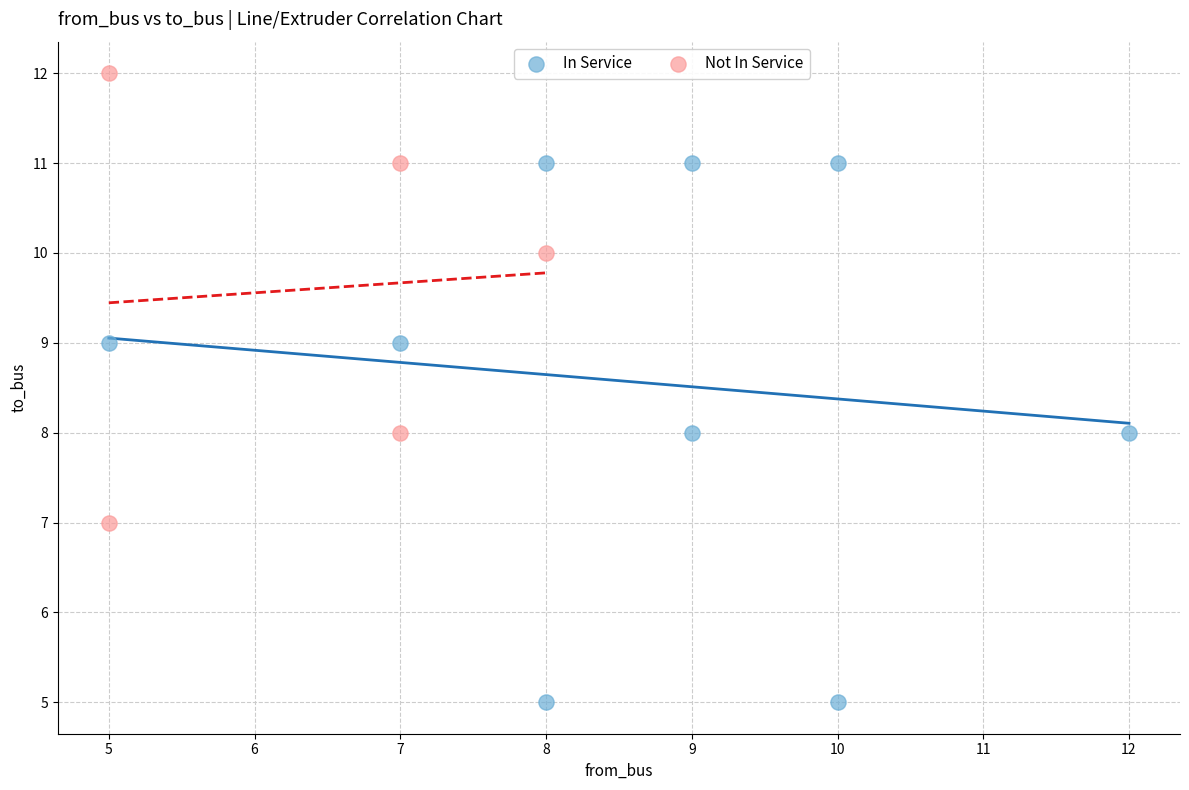

Which series contains the lowest Y value?

In Service